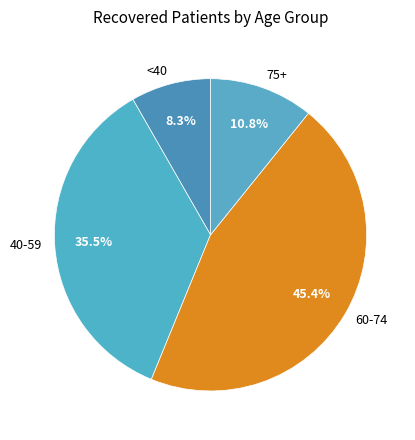

Combined, what portion of the pie is 75+ and 40-59?

46.3%